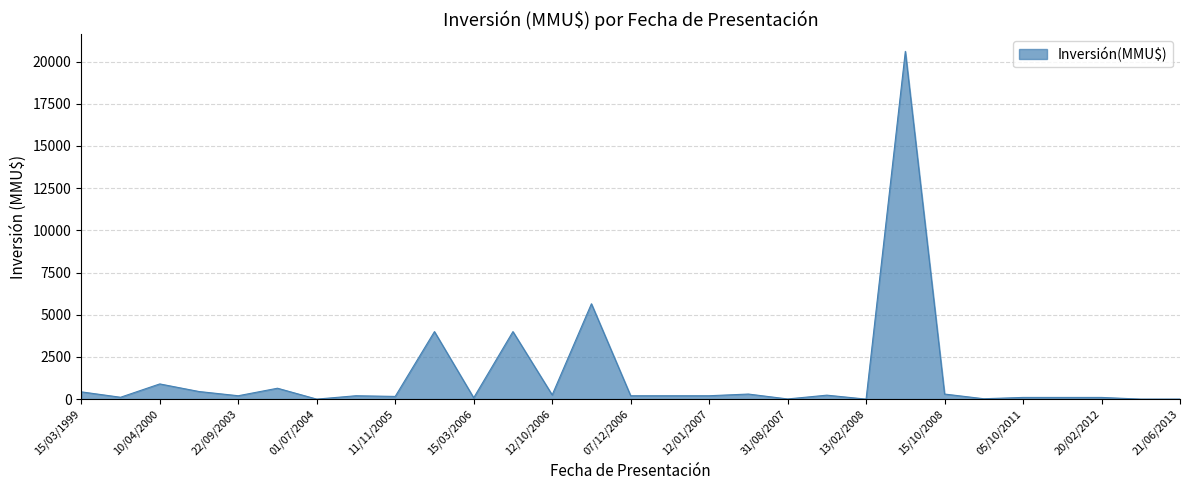

True or false: the data has more than 2 interior local peaks.

True